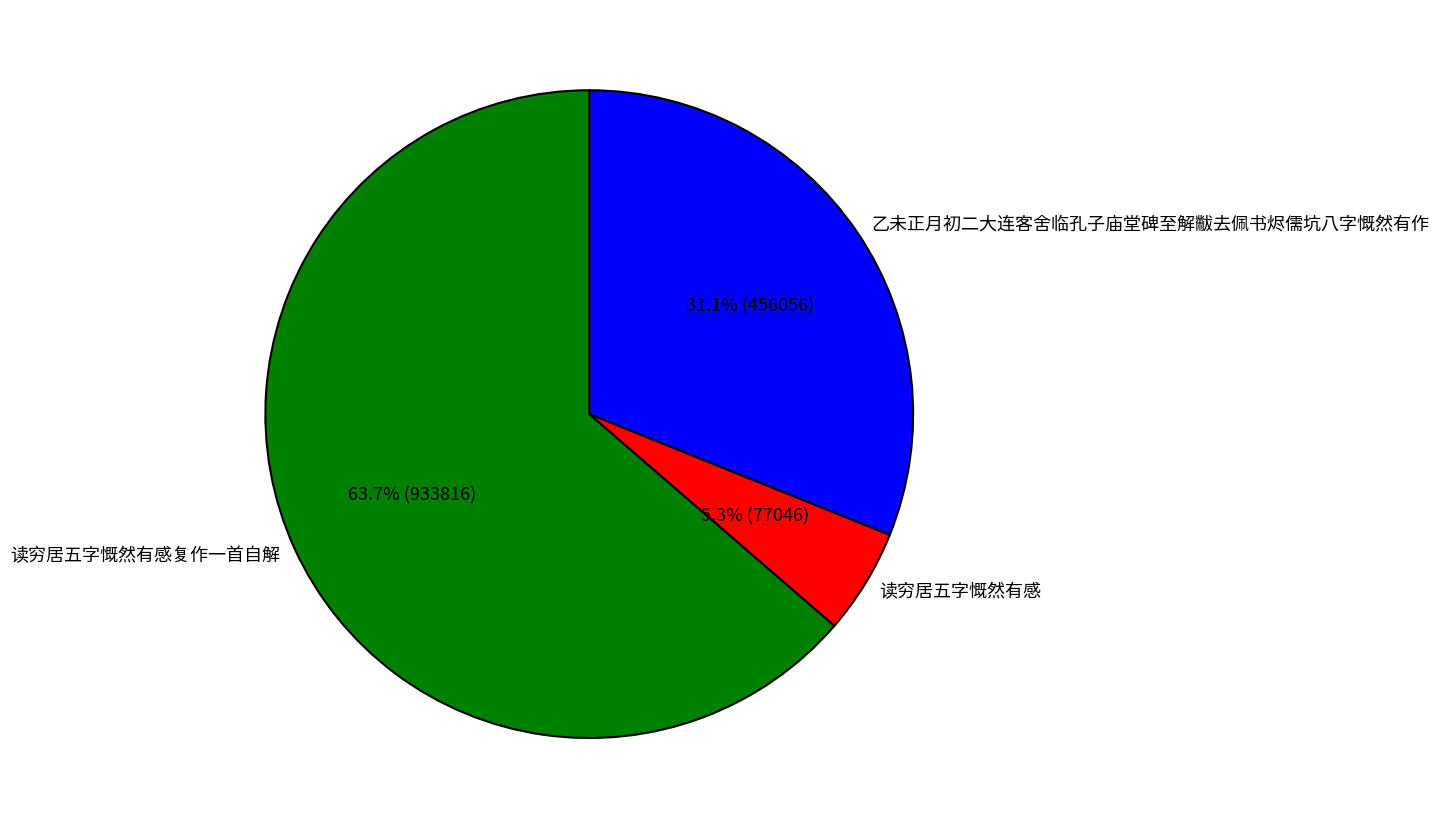

Count the number of slices in the pie.

3